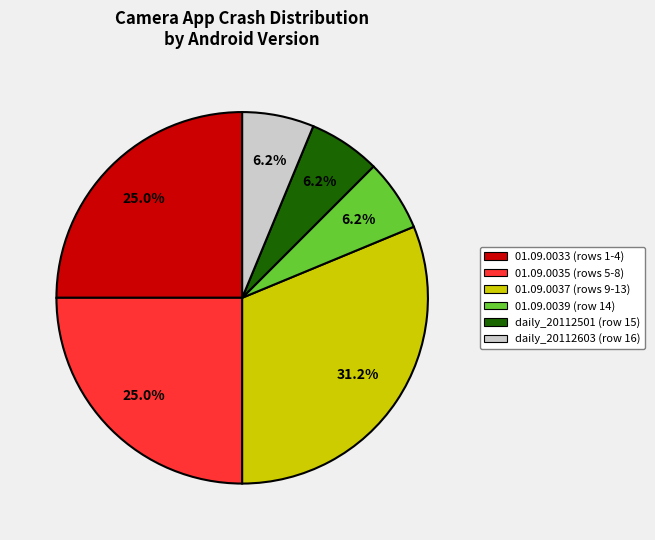

Do 01.09.0039 (row 14) and 01.09.0037 (rows 9-13) together represent more than half of the pie?

No